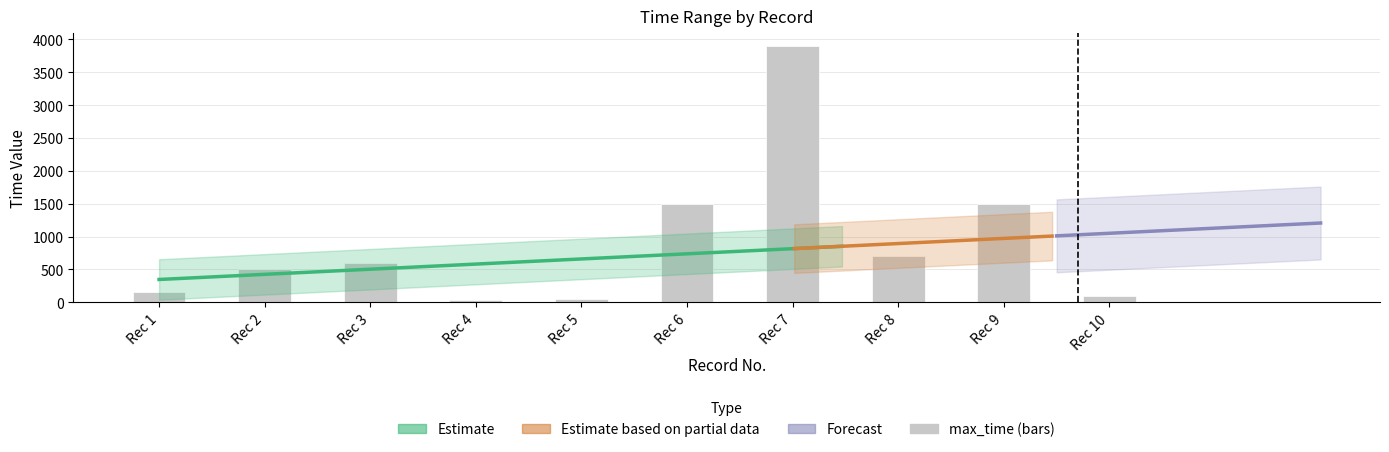

Reading left to right, extract all data points from this chart.

150	500	600	30	50	1500	3900	700	1500	100